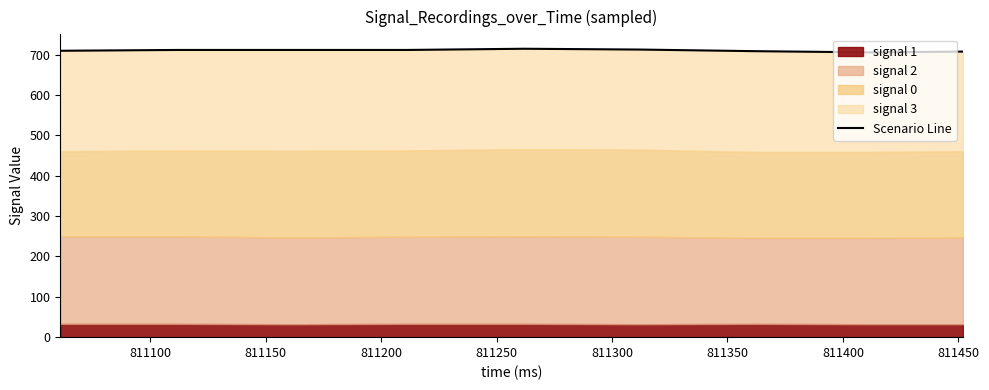

Is it true that the value at 811100 is 331?

False